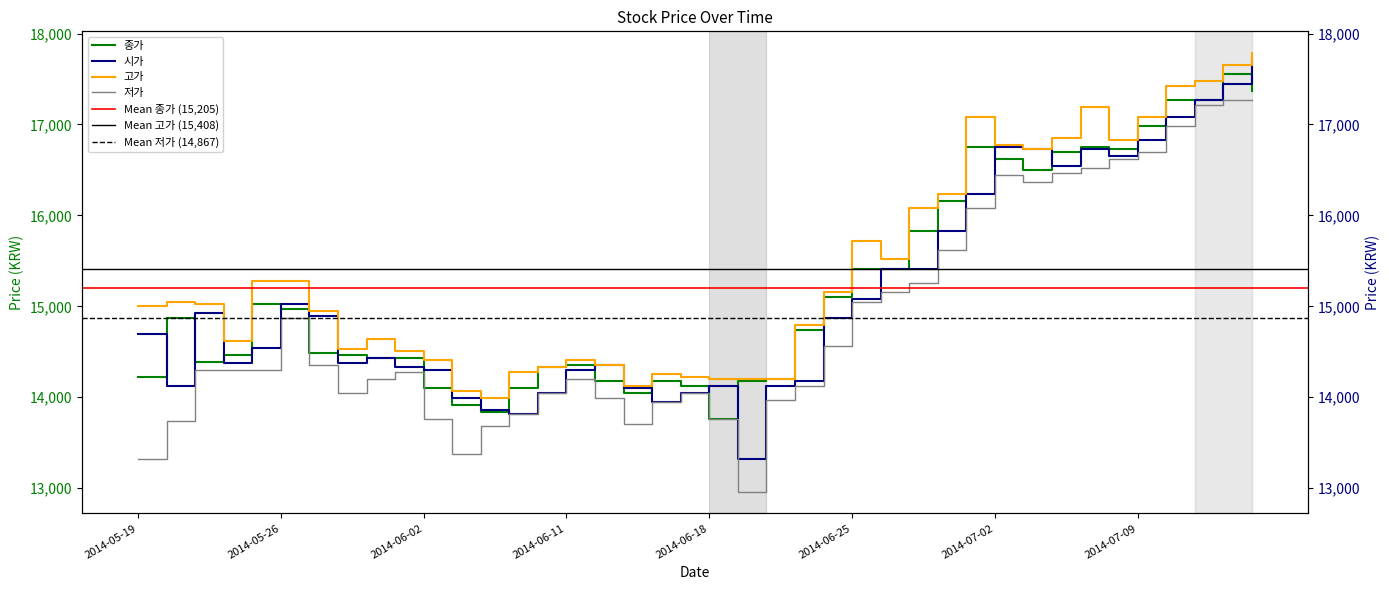

What is the highest value of the 종가 series?

17552